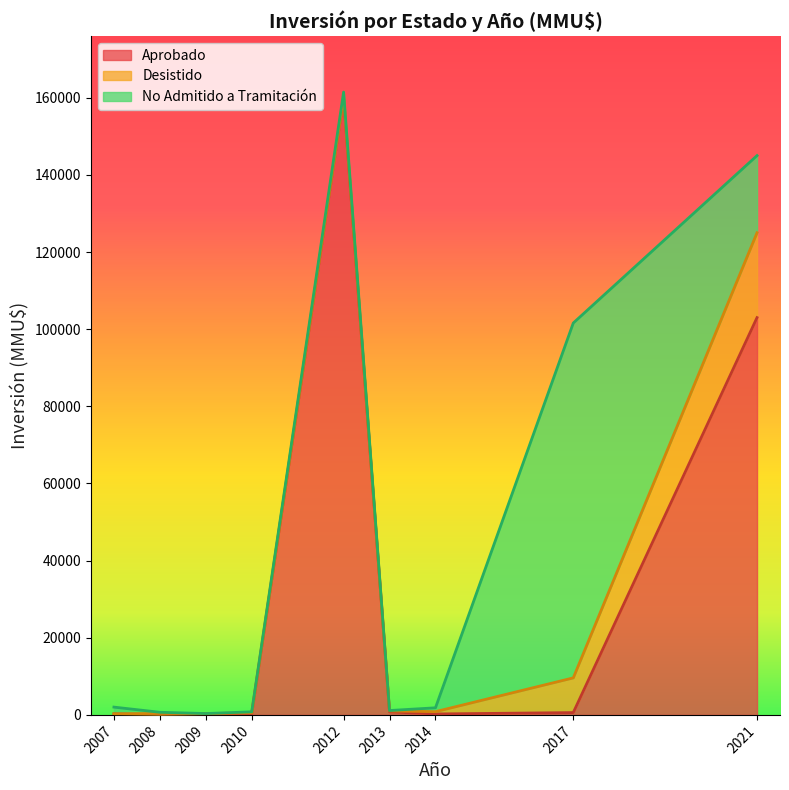

True or false: No Admitido a Tramitación has a value of 1452 at 2012.

False